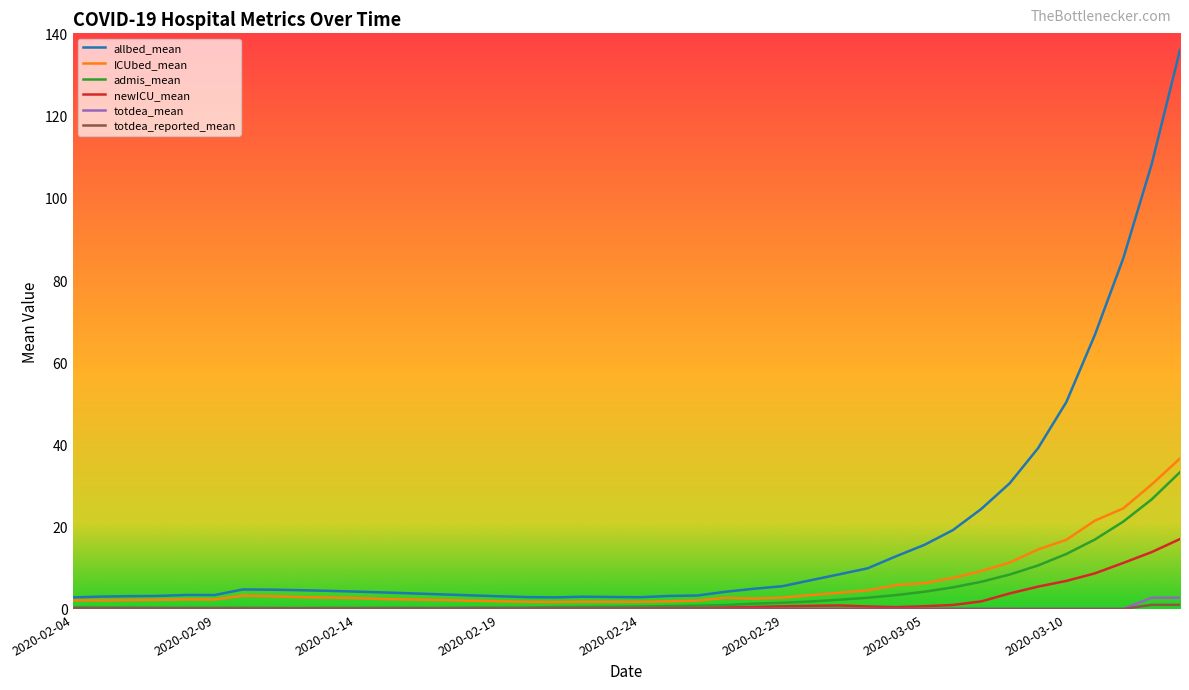

Which series has the largest total across all categories?

allbed_mean